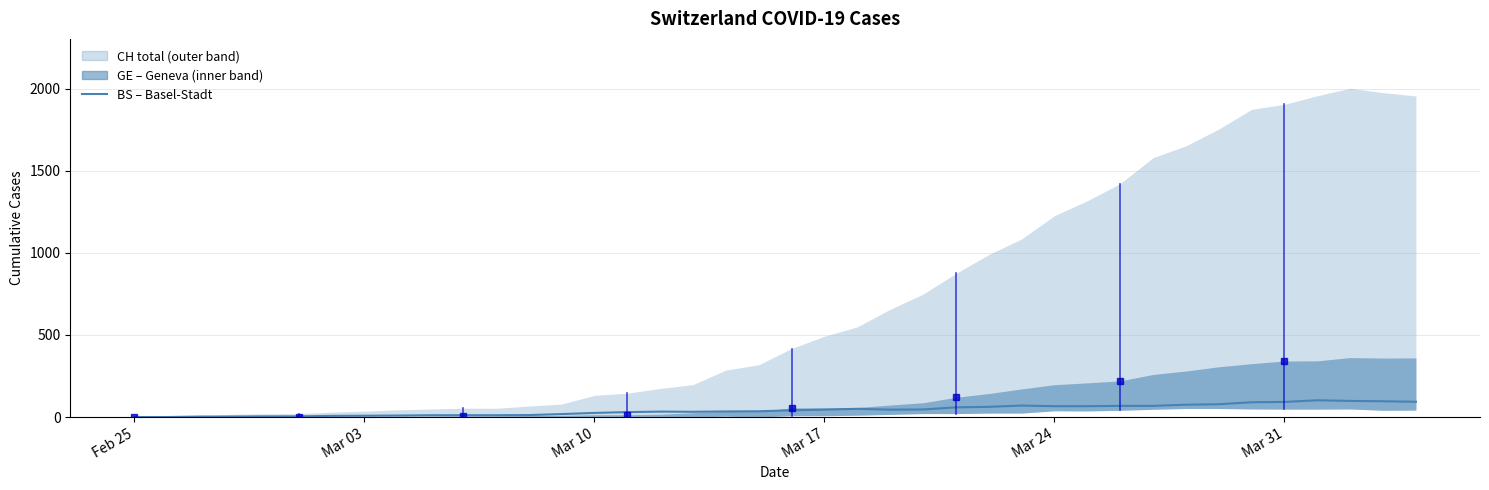

What is the value of the 13th point from the left?

12